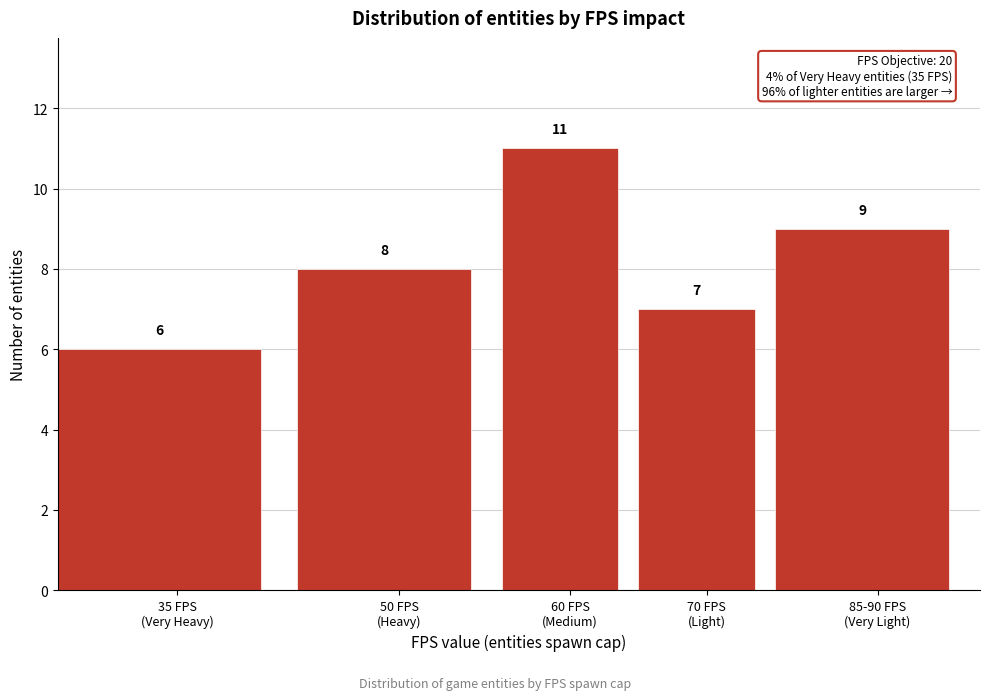

Reading left to right, what are all the values shown in this chart?

6	8	11	7	9